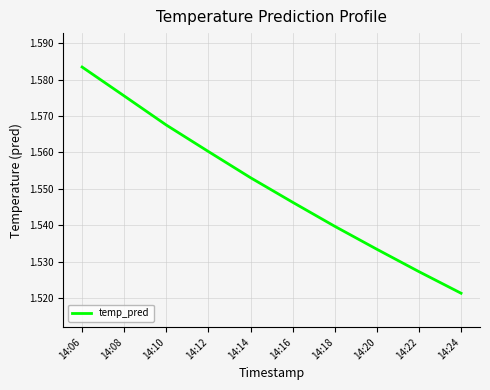

Where is the data nearest to the value 1?

14:24